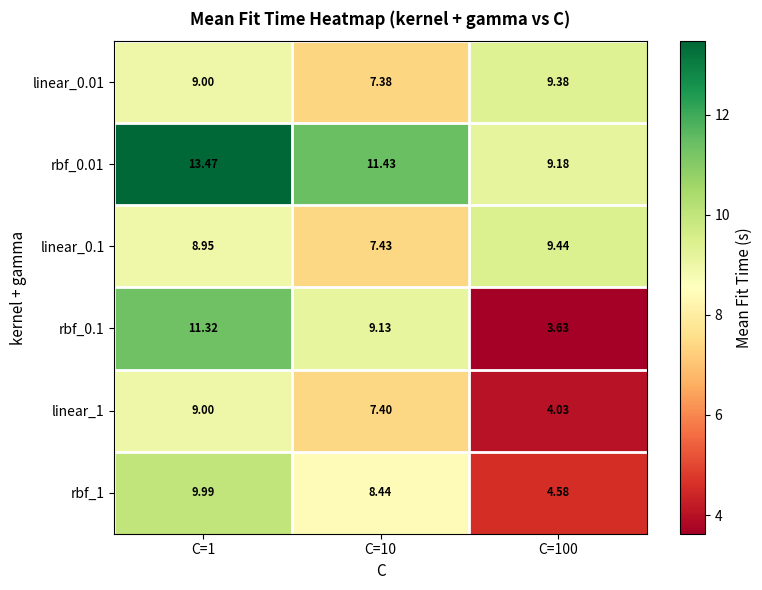

List the series in order of their peak value, lowest first.

linear_1, linear_0.01, linear_0.1, rbf_1, rbf_0.1, rbf_0.01